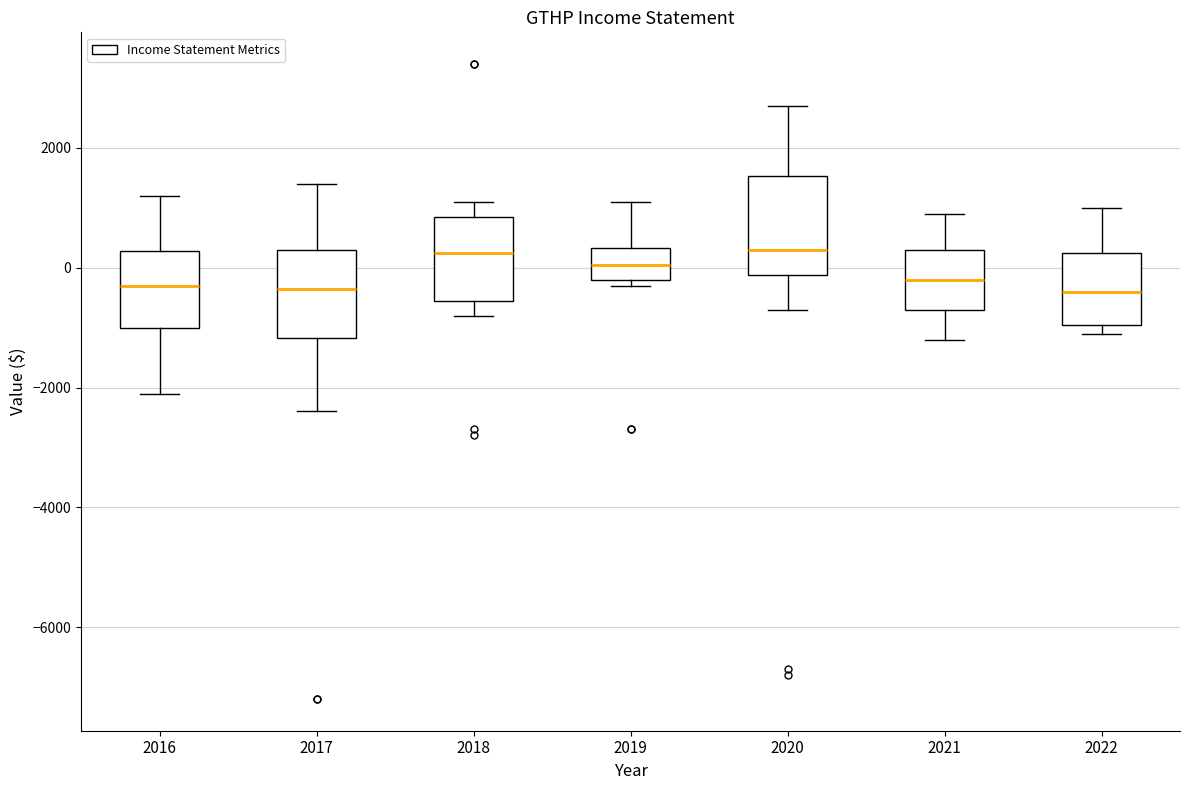

Reading left to right, transcribe this box plot: for each box, give where its median line is, the range the box spans, and where its two whiskers end, as read against the y-axis. The values are not printed on the chart, so give them approximately, as read against the axis.

2016: median -200, box -1000 to 200, whiskers -2000 to 1200
2017: median -400, box -1200 to 400, whiskers -2400 to 1400
2018: median 200, box -600 to 800, whiskers -800 to 1200
2019: median 0, box -200 to 400, whiskers -200 (just below the box's lower edge) to 1200
2020: median 400, box -200 to 1600, whiskers -600 to 2800
2021: median -200, box -600 to 400, whiskers -1200 to 1000
2022: median -400, box -1000 to 200, whiskers -1000 (just below the box's lower edge) to 1000